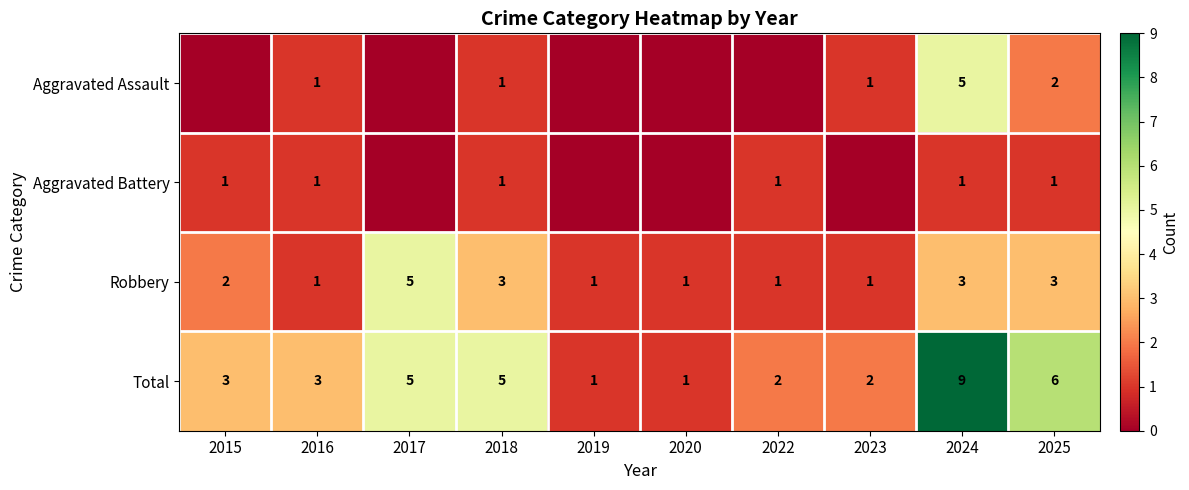

The value of Total at 2019 is 1. True or false?

True